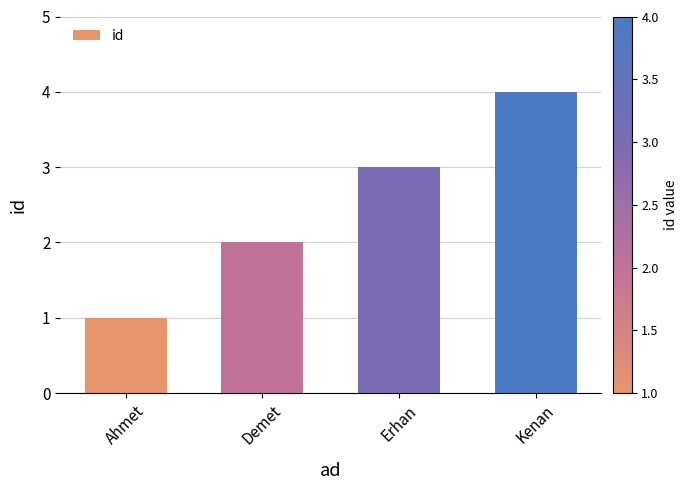

What is the sum of all values?

10